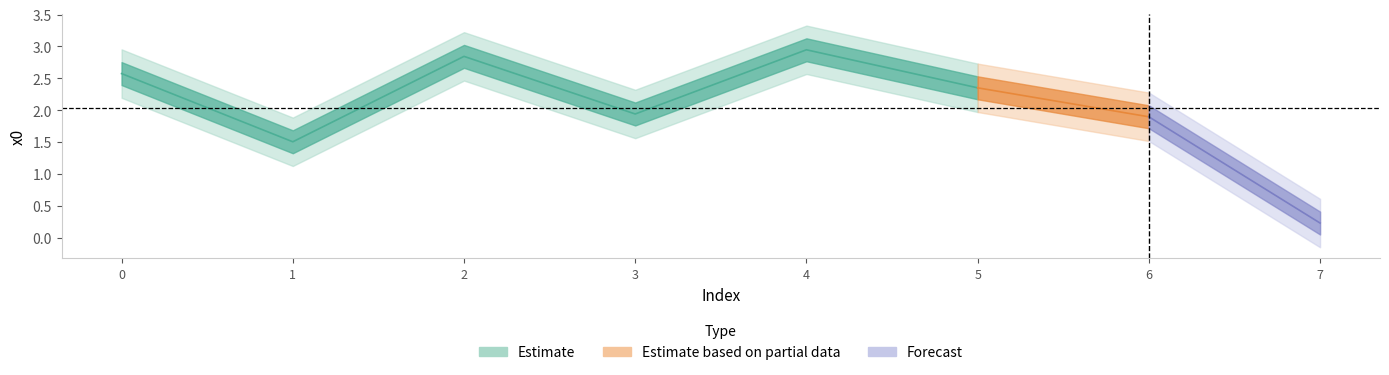

What is the smallest value displayed?

0.2